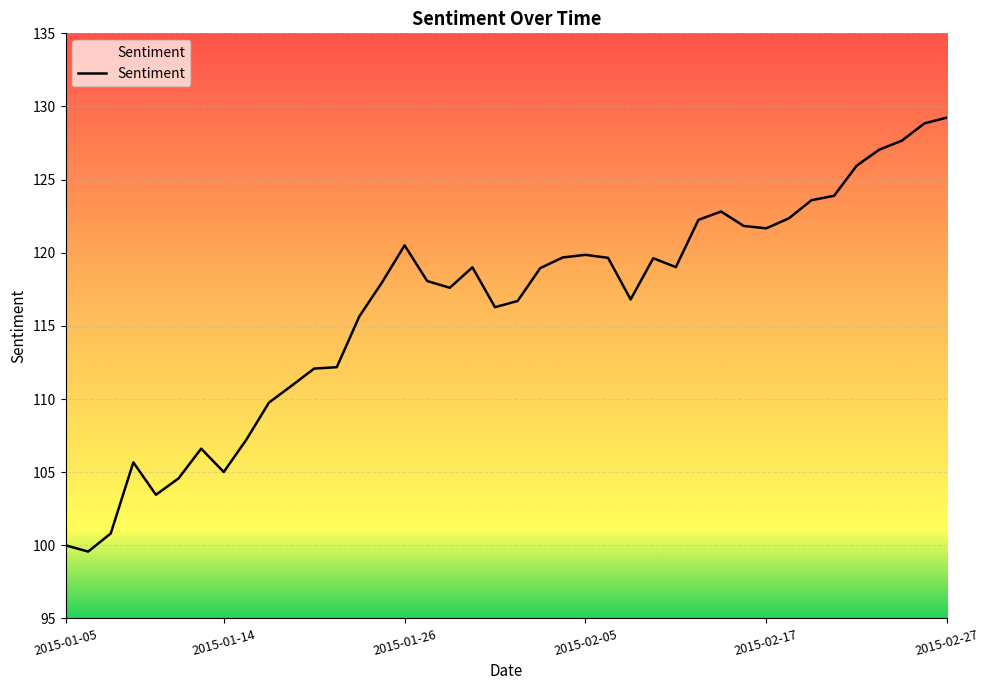

What is the minimum value shown in the chart?

99.6